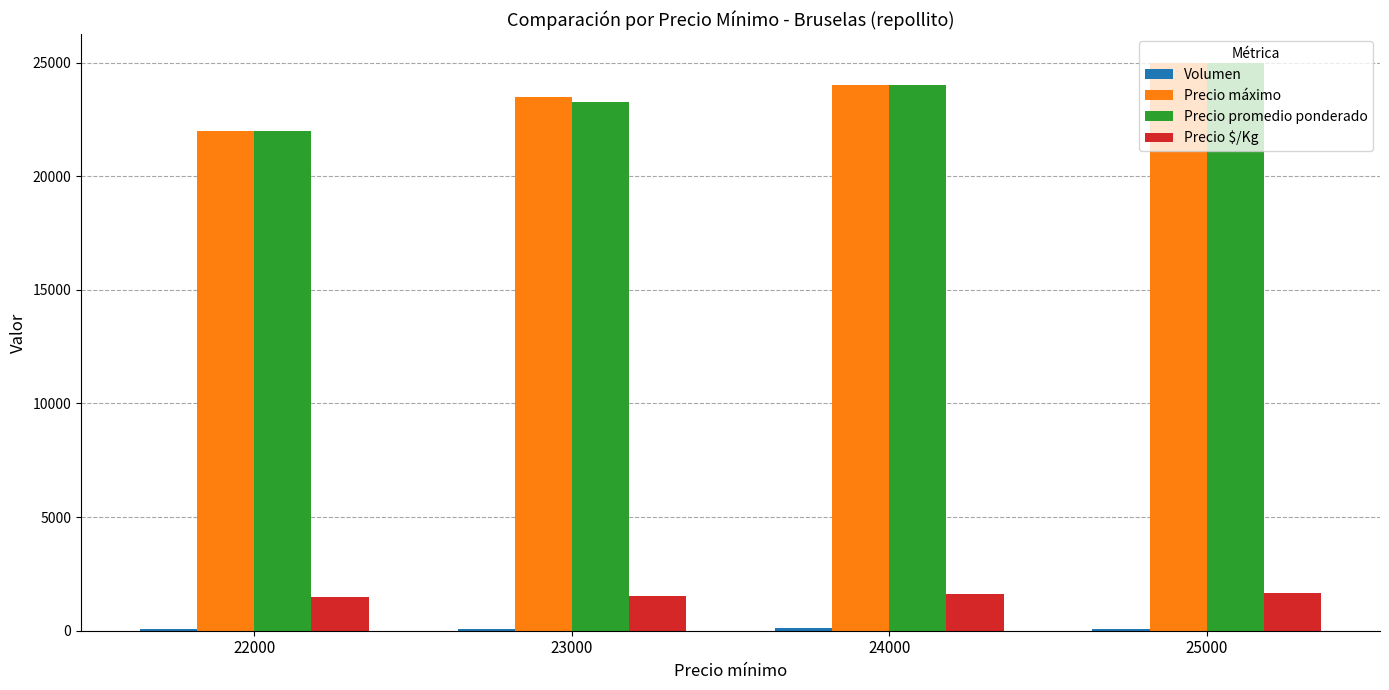

At how many categories does at least one series exceed 10355?

4